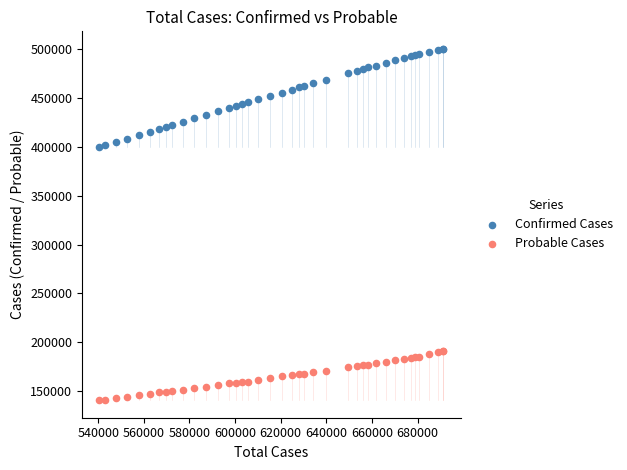

What is the X range (max minus min) for the scatter plot?

150916